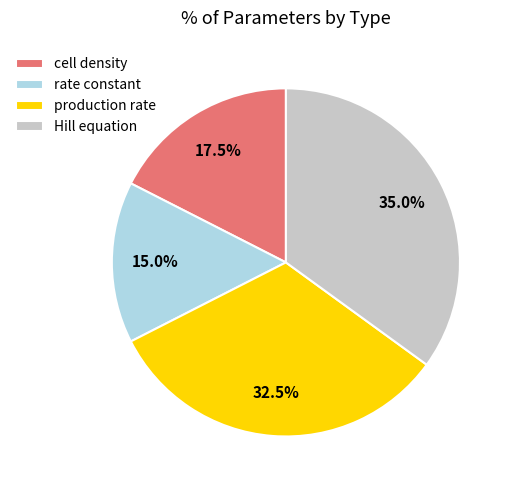

Does cell density represent more than half of the total?

No